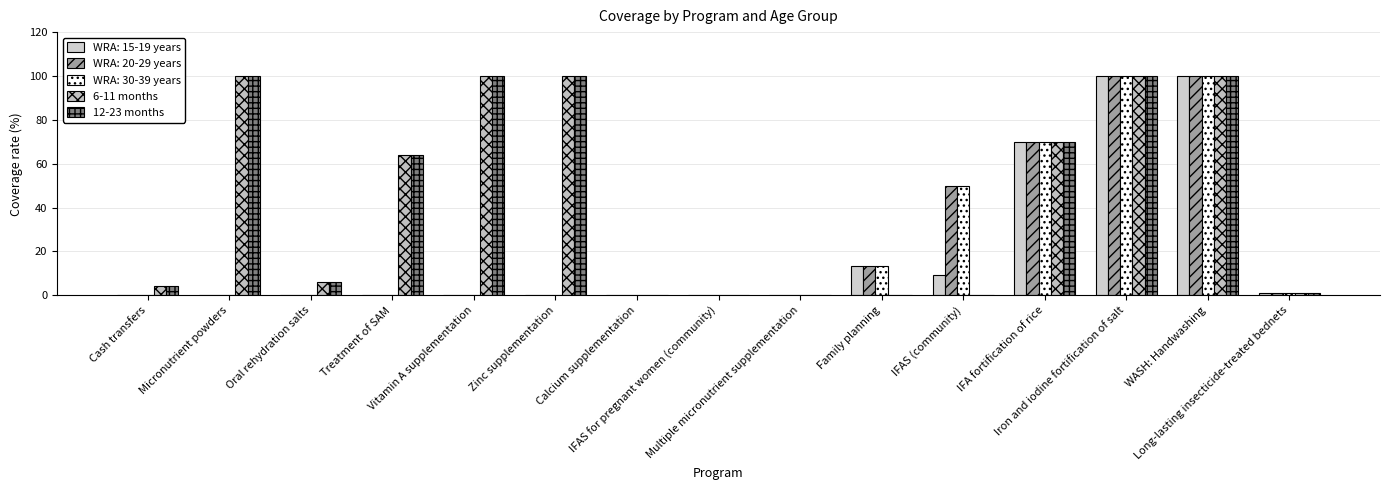

True or false: 12-23 months has a value of 2.8 at Oral rehydration salts.

False